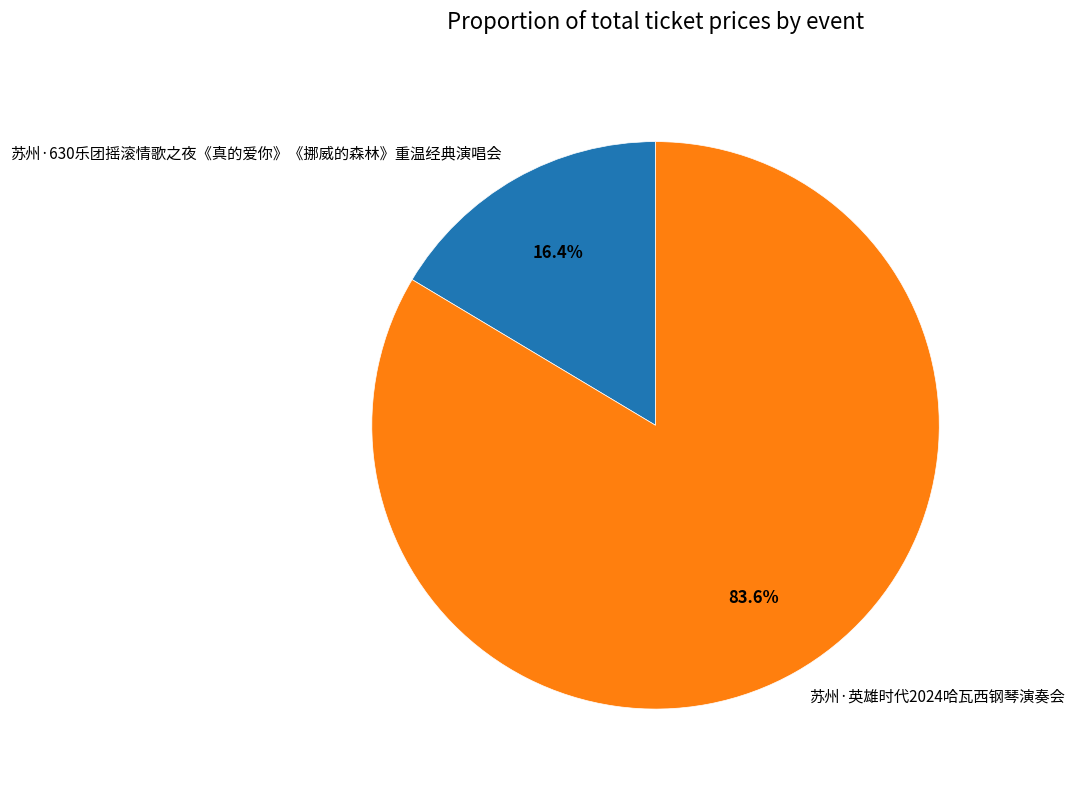

Rank the categories by value from lowest to highest.

苏州·630乐团摇滚情歌之夜《真的爱你》《挪威的森林》重温经典演唱会, 苏州·英雄时代2024哈瓦西钢琴演奏会